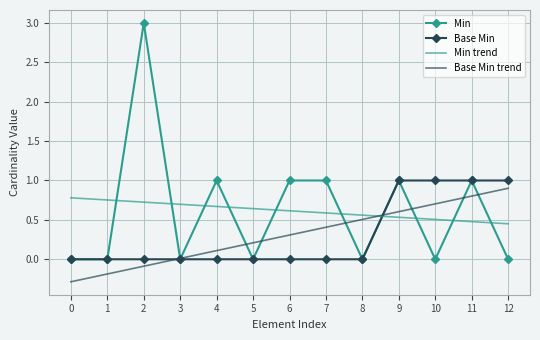

After their last crossing, which series has the higher values: Min or Base Min trend?

Base Min trend